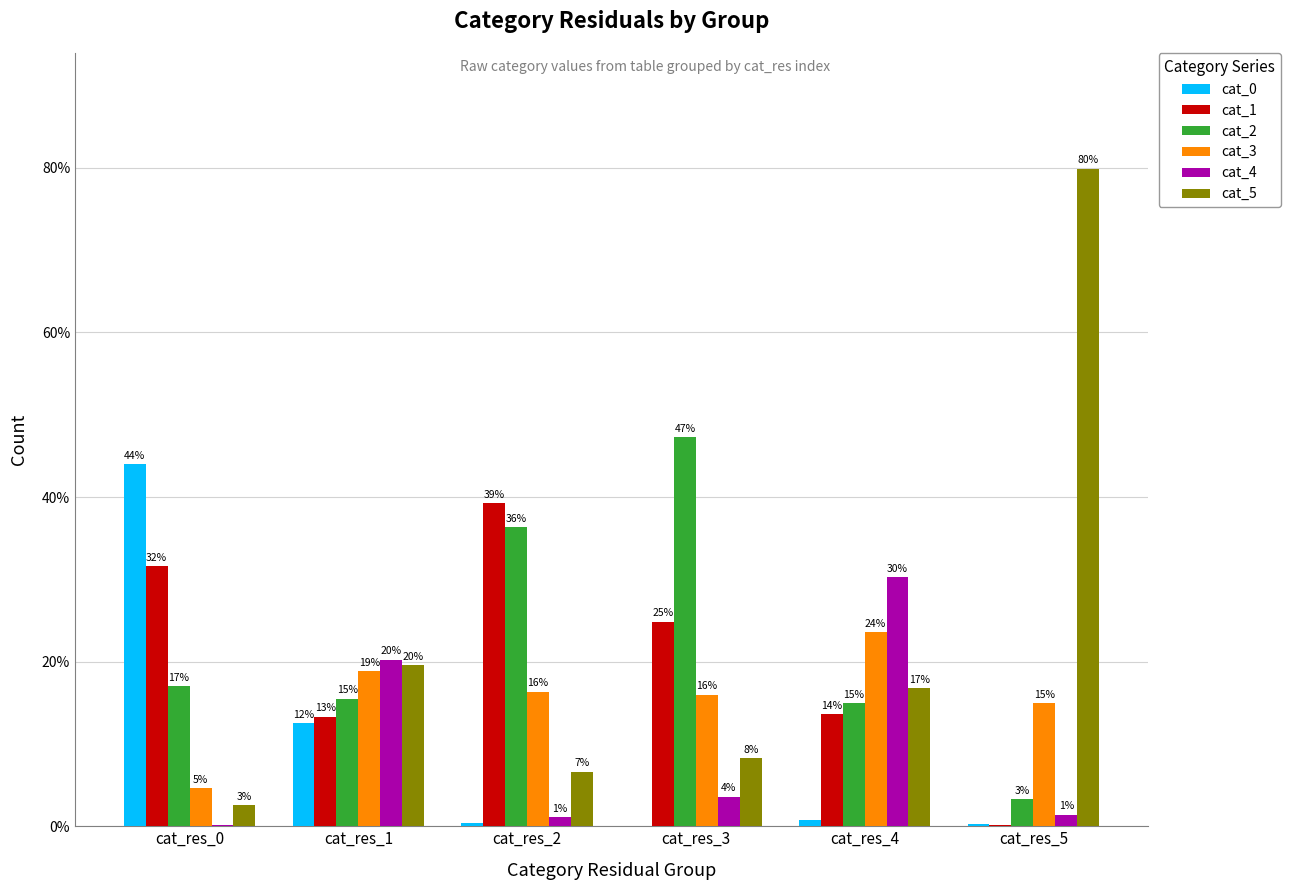

Reading right to left, transcribe all the data shown in this chart.

cat_0: cat_res_5=0.2	cat_res_4=0.7	cat_res_3=0.0	cat_res_2=0.3	cat_res_1=12.5	cat_res_0=44.0
cat_1: cat_res_5=0.2	cat_res_4=13.6	cat_res_3=24.9	cat_res_2=39.2	cat_res_1=13.3	cat_res_0=31.6
cat_2: cat_res_5=3.3	cat_res_4=15.0	cat_res_3=47.3	cat_res_2=36.3	cat_res_1=15.5	cat_res_0=17.0
cat_3: cat_res_5=14.9	cat_res_4=23.6	cat_res_3=16.0	cat_res_2=16.4	cat_res_1=18.8	cat_res_0=4.6
cat_4: cat_res_5=1.4	cat_res_4=30.2	cat_res_3=3.6	cat_res_2=1.1	cat_res_1=20.2	cat_res_0=0.2
cat_5: cat_res_5=79.9	cat_res_4=16.8	cat_res_3=8.3	cat_res_2=6.6	cat_res_1=19.6	cat_res_0=2.6